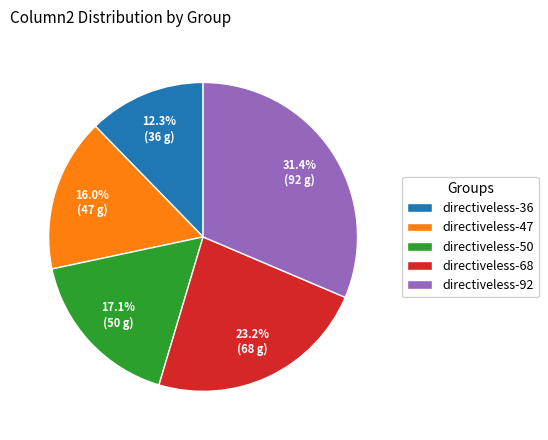

What is the smallest slice in the pie chart?

directiveless-36